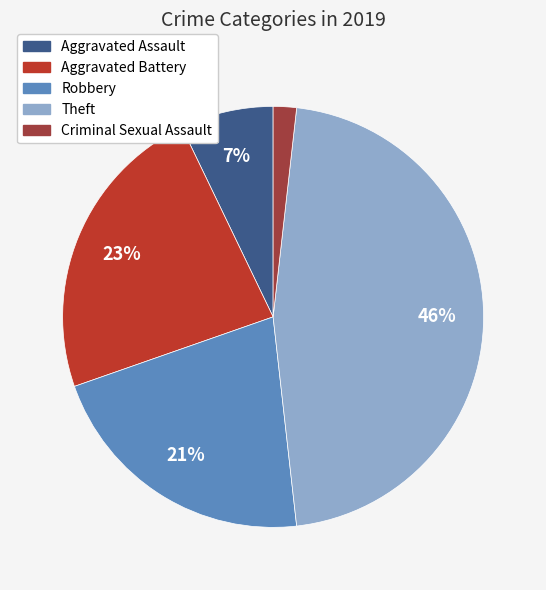

How many segments does this pie chart have?

5